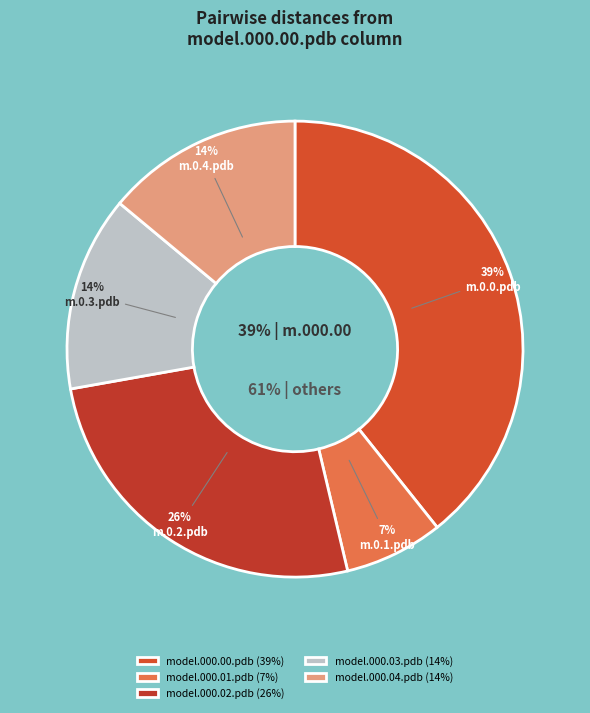

The model.000.00.pdb slice represents 39% of the pie. True or false?

True